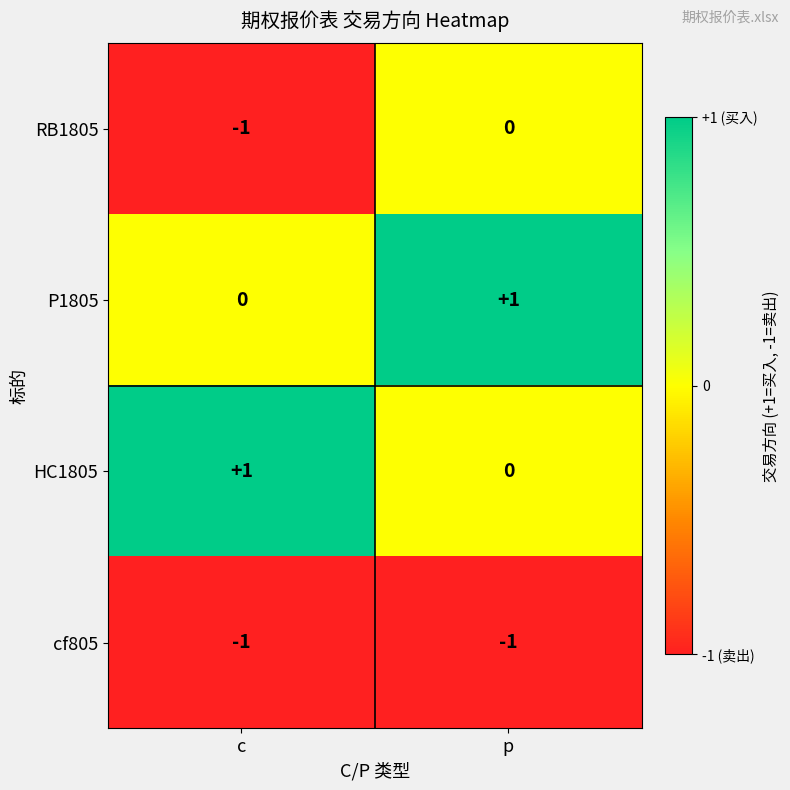

Which category has the highest value in the HC1805 series?

c